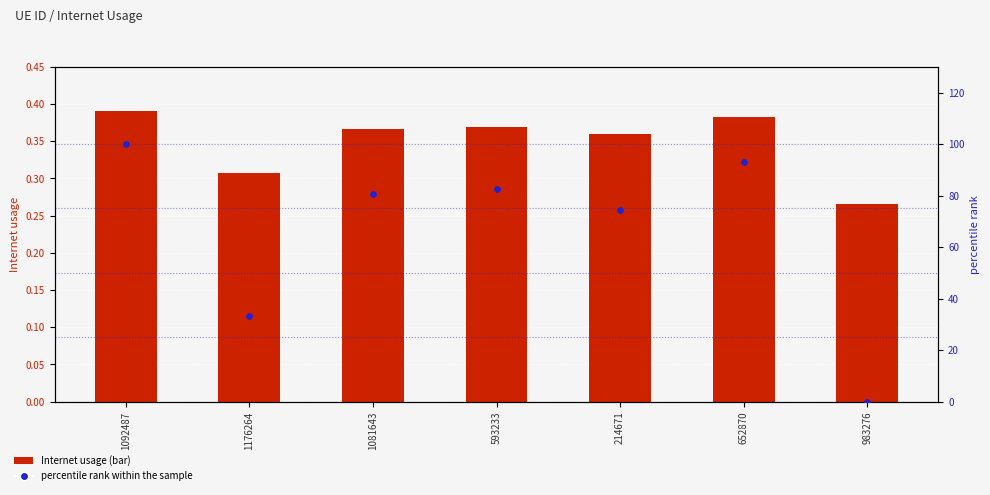

Is the value of Internet usage at 1081643 greater than the value of percentile rank within the sample at 593233?

No